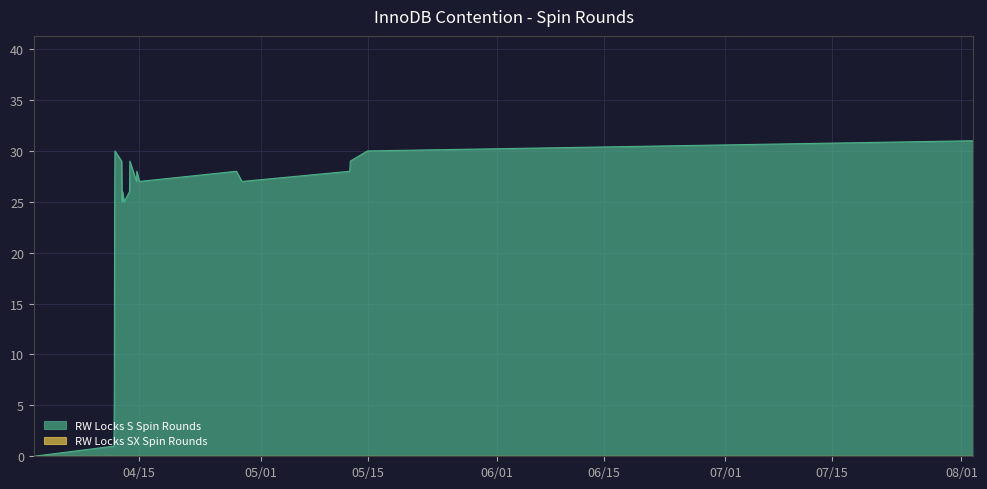

What is the sum of all values?

502